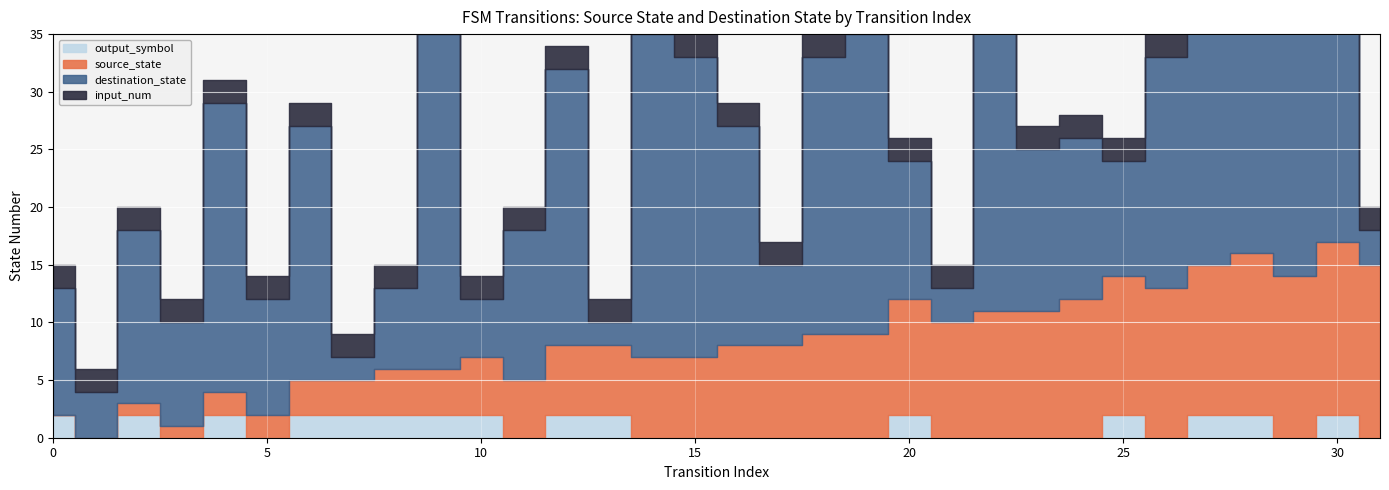

Between 25 and 3, which is larger?

25